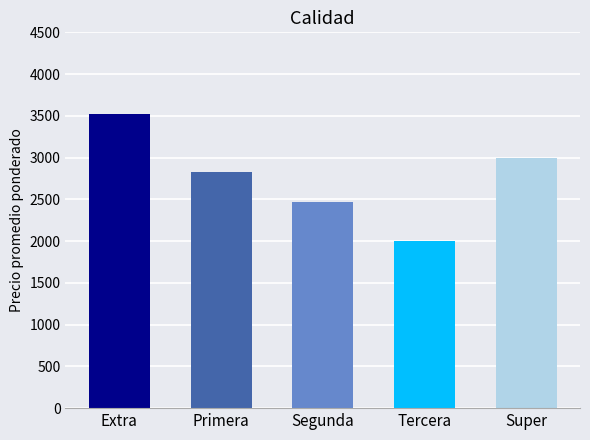

The value at Super is 1137. True or false?

False